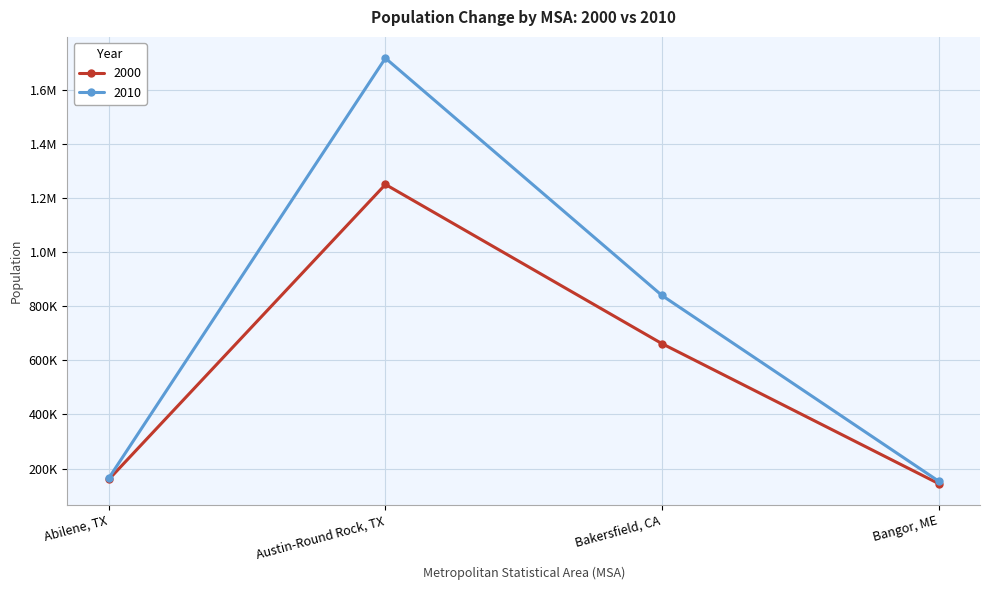

List the series in order of their peak value, highest first.

2010, 2000